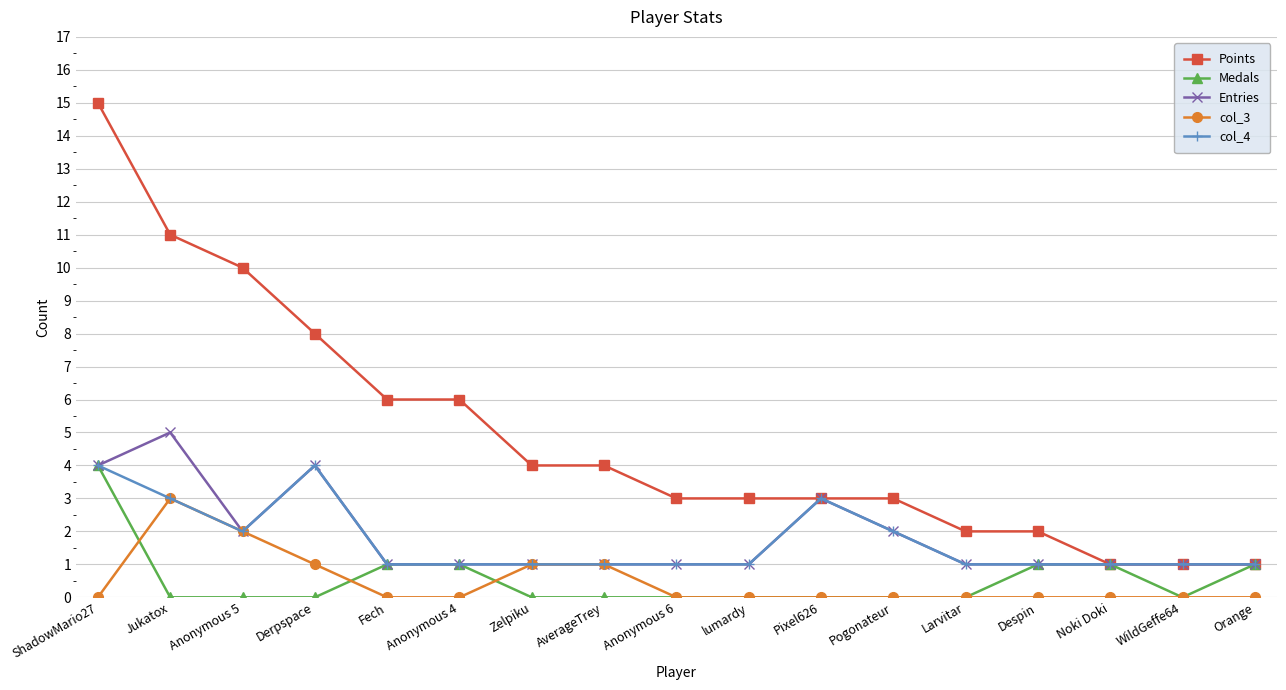

Reading left to right, transcribe all the data shown in this chart.

Points: 15	11	10	8	6	6	4	4	3	3	3	3	2	2	1	1	1
Medals: 4	0	0	0	1	1	0	0	0	0	0	0	0	1	1	0	1
Entries: 4	5	2	4	1	1	1	1	1	1	3	2	1	1	1	1	1
col_3: 0	3	2	1	0	0	1	1	0	0	0	0	0	0	0	0	0
col_4: 4	3	2	4	1	1	1	1	1	1	3	2	1	1	1	1	1